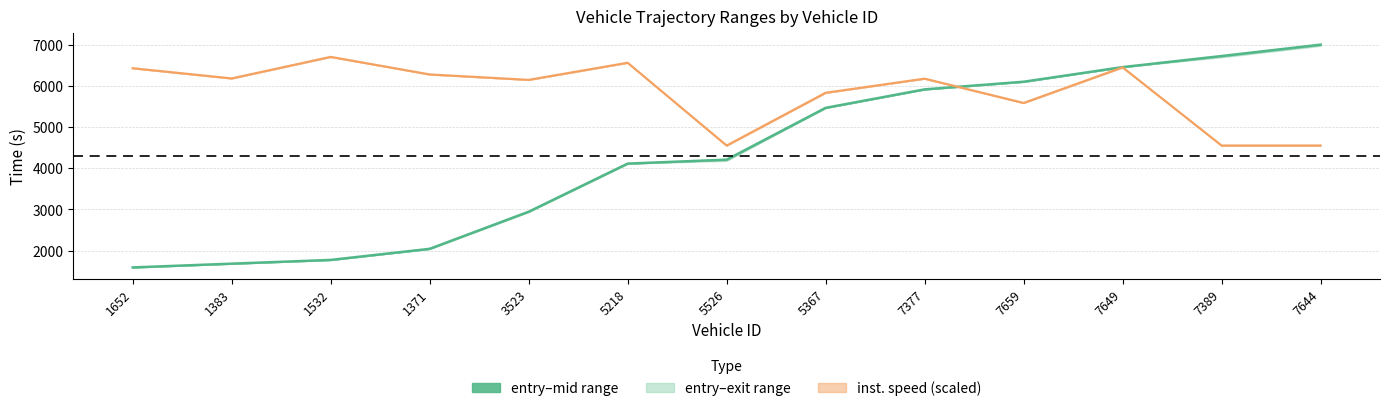

What is the maximum value shown in the chart?

6999.5